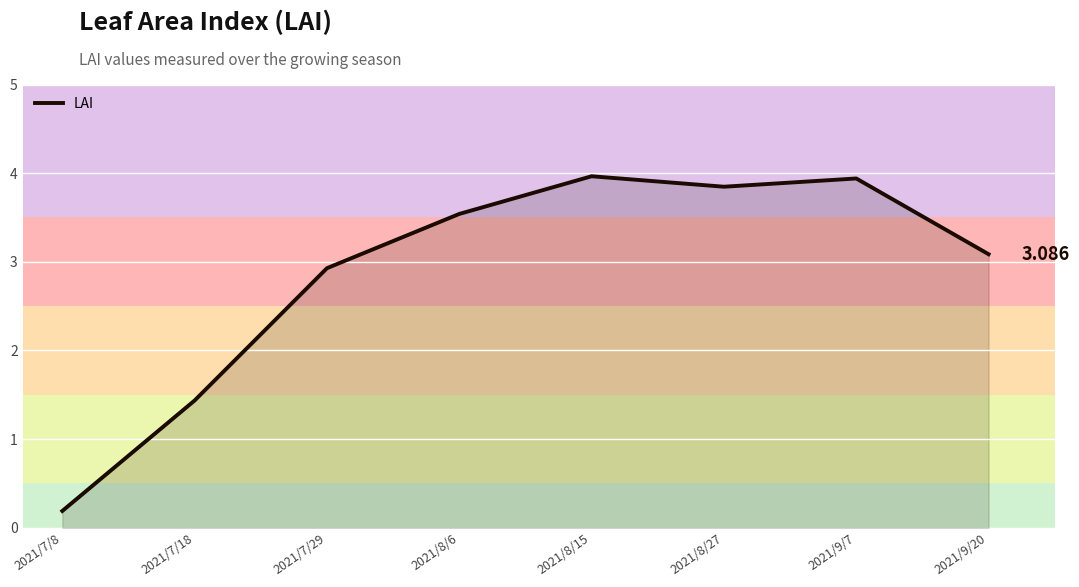

How many categories are shown in the chart?

8